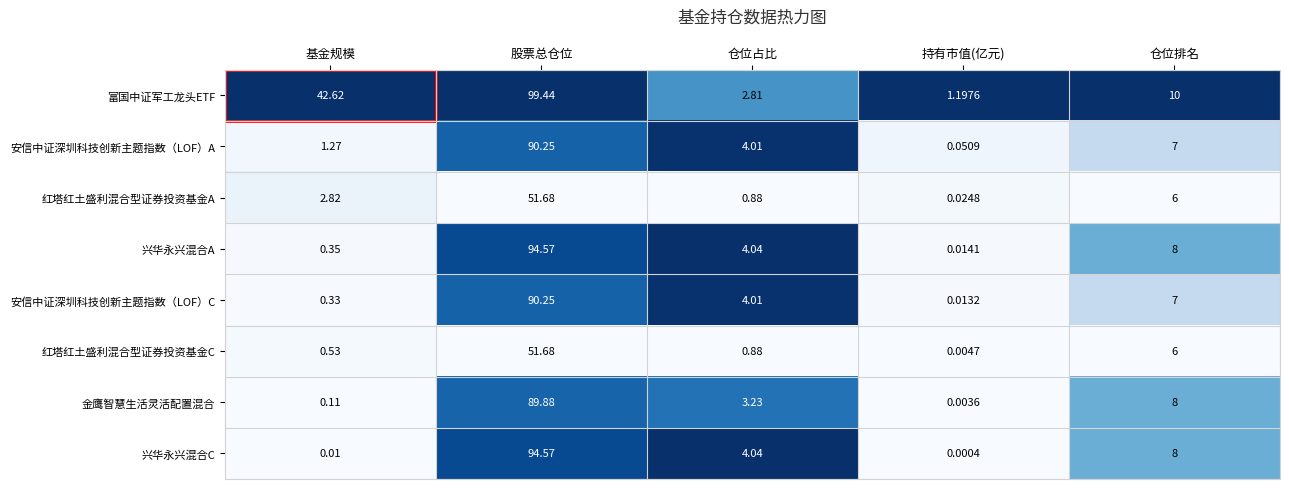

Is the value of 兴华永兴混合C at 仓位占比 greater than the value of 红塔红土盛利混合型证券投资基金A at 持有市值(亿元)?

Yes